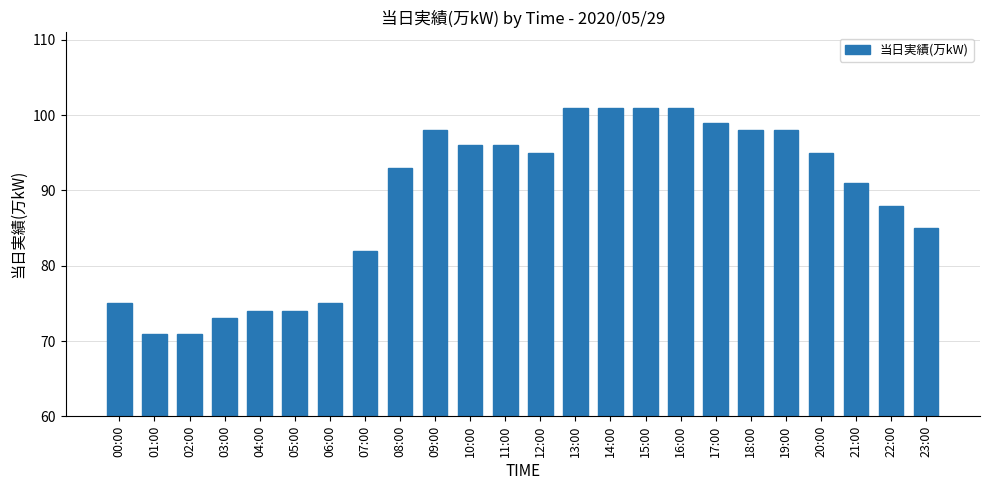

Where is the data nearest to the value 86?

23:00